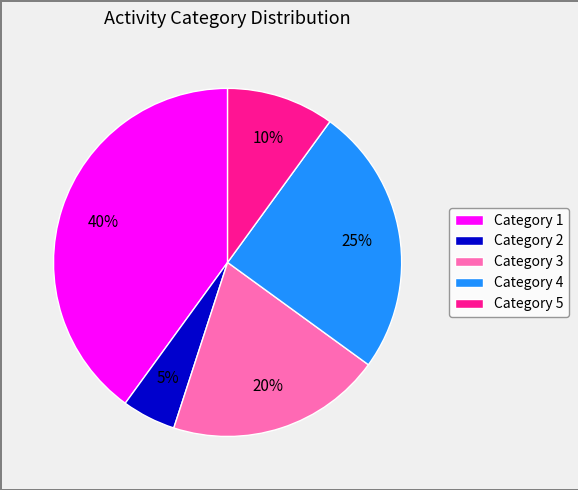

What is the ratio of the value at Category 3 to the value at Category 4?

0.8